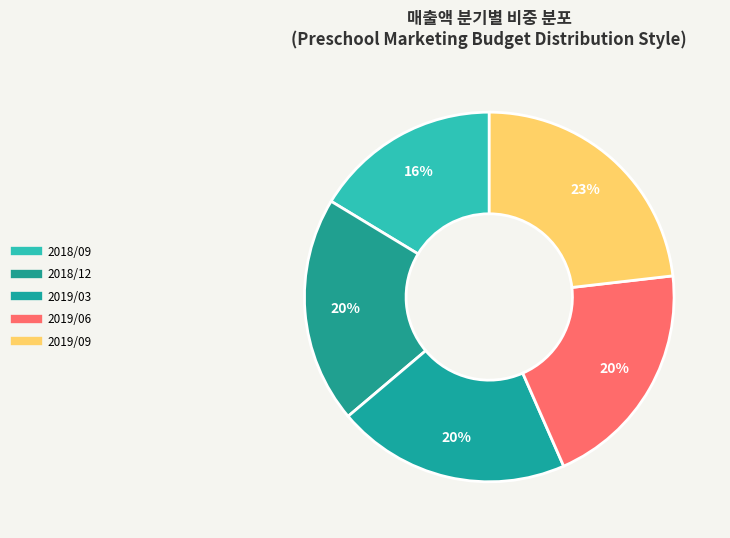

How many segments does this pie chart have?

5